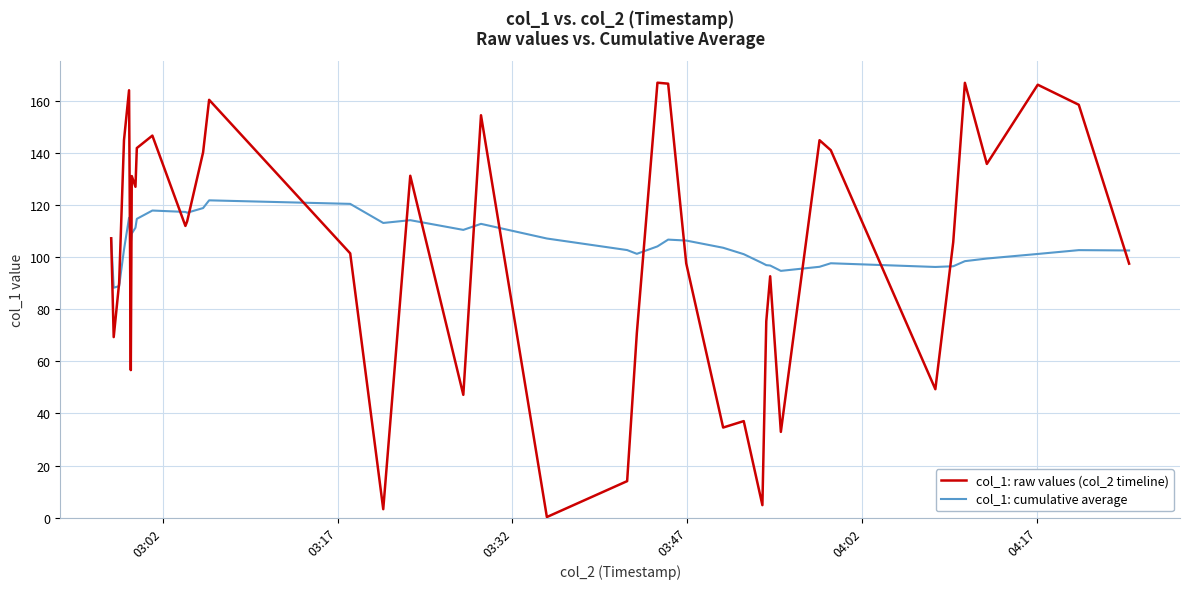

List the series in order of their peak value, lowest first.

col_1: cumulative average, col_1: raw values (col_2 timeline)